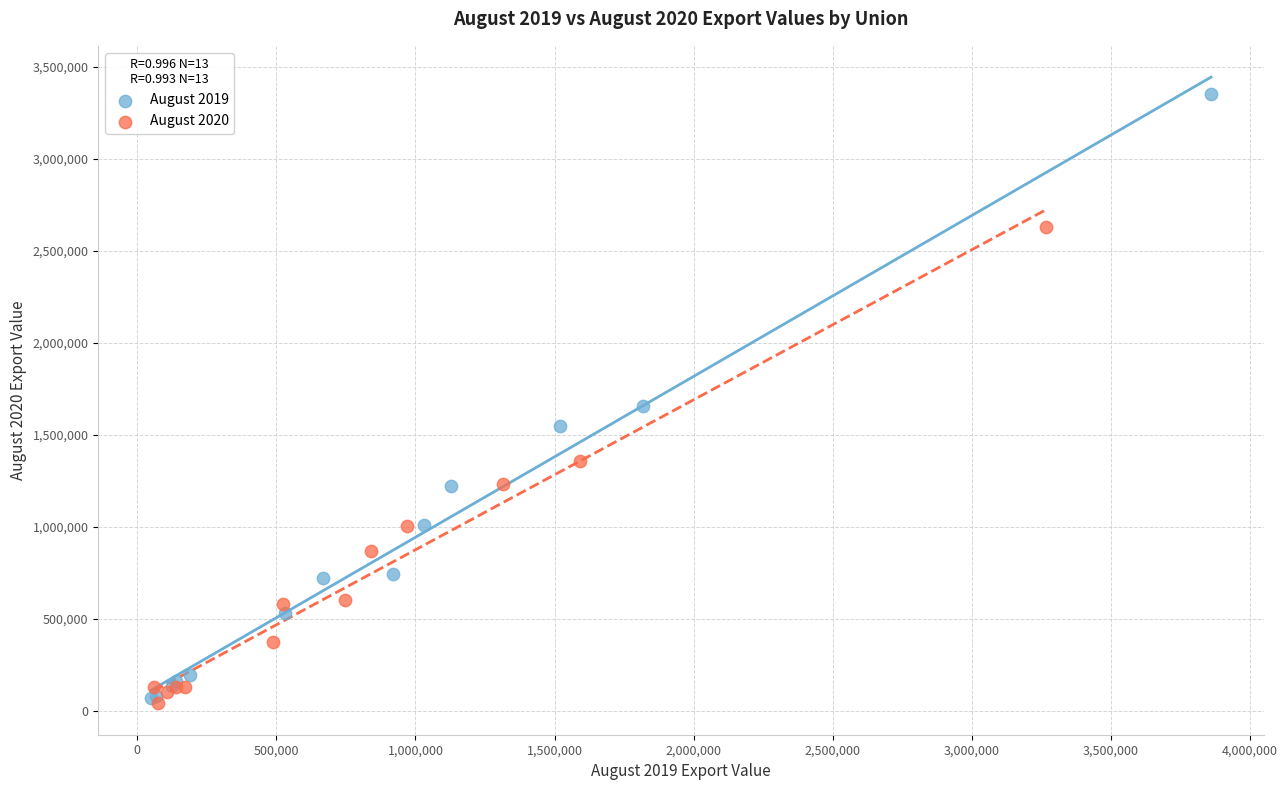

What are all the series names shown in the legend?

August 2019, August 2020